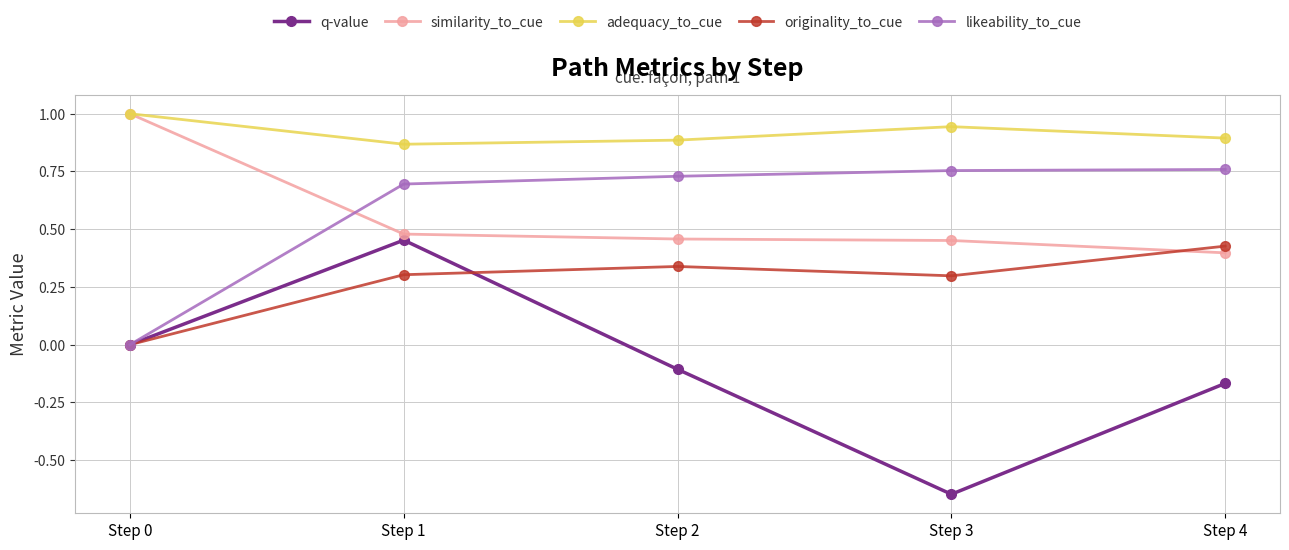

Rank the categories by q-value value from lowest to highest.

Step 3, Step 4, Step 2, Step 0, Step 1